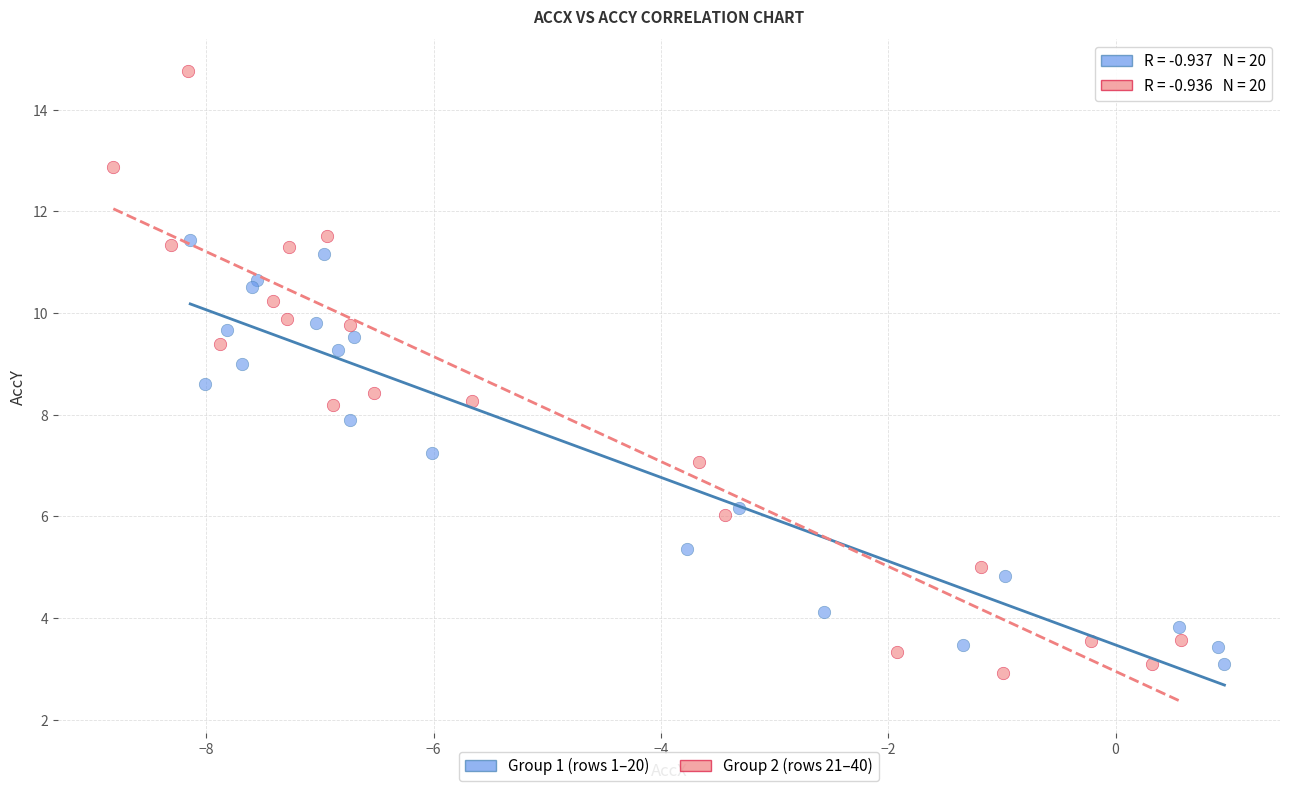

Which series reaches the maximum Y coordinate?

Group 2 (rows 21–40)